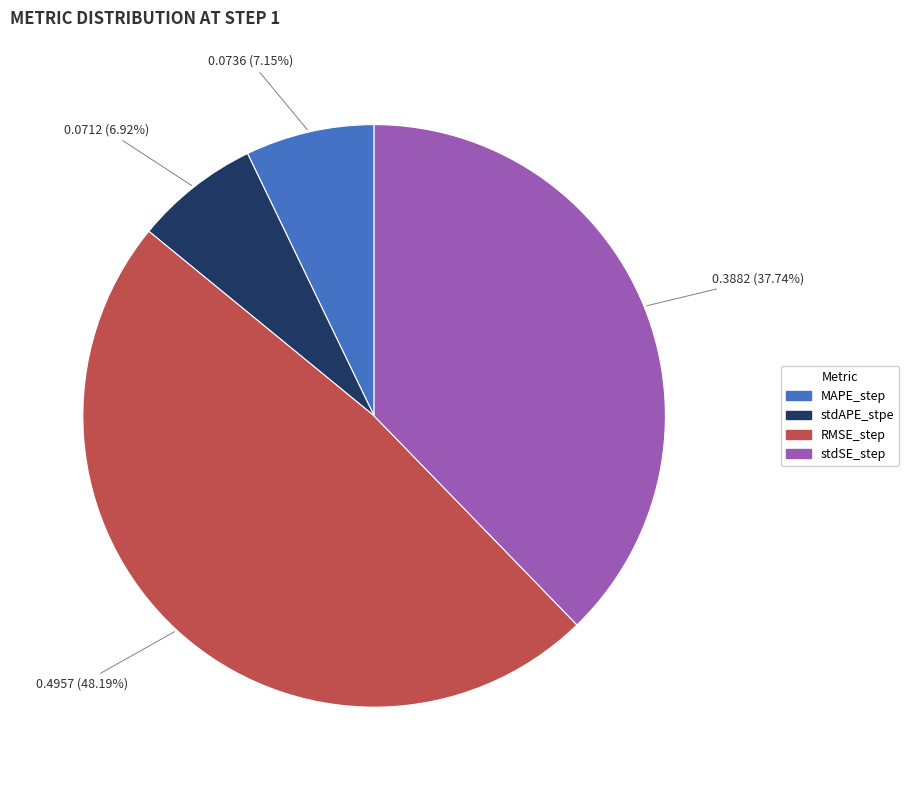

Combined, what portion of the pie is RMSE_step and stdAPE_stpe?

55.1%